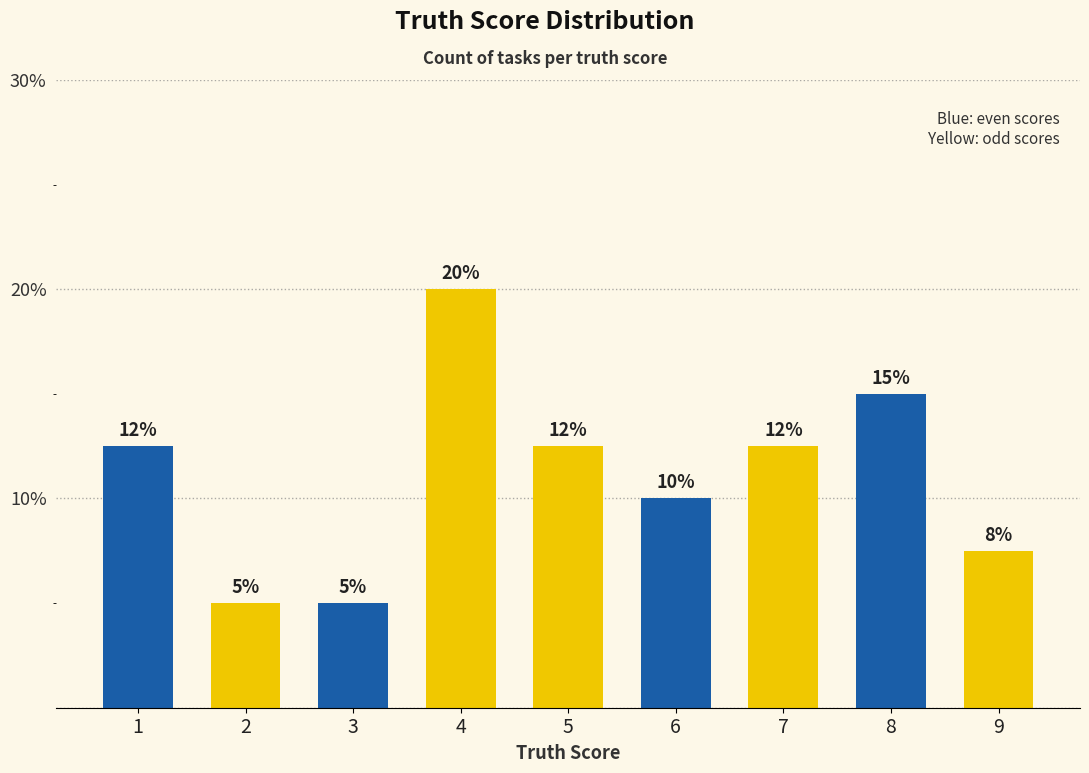

What is the value of the 8th bar from the left?

15.0